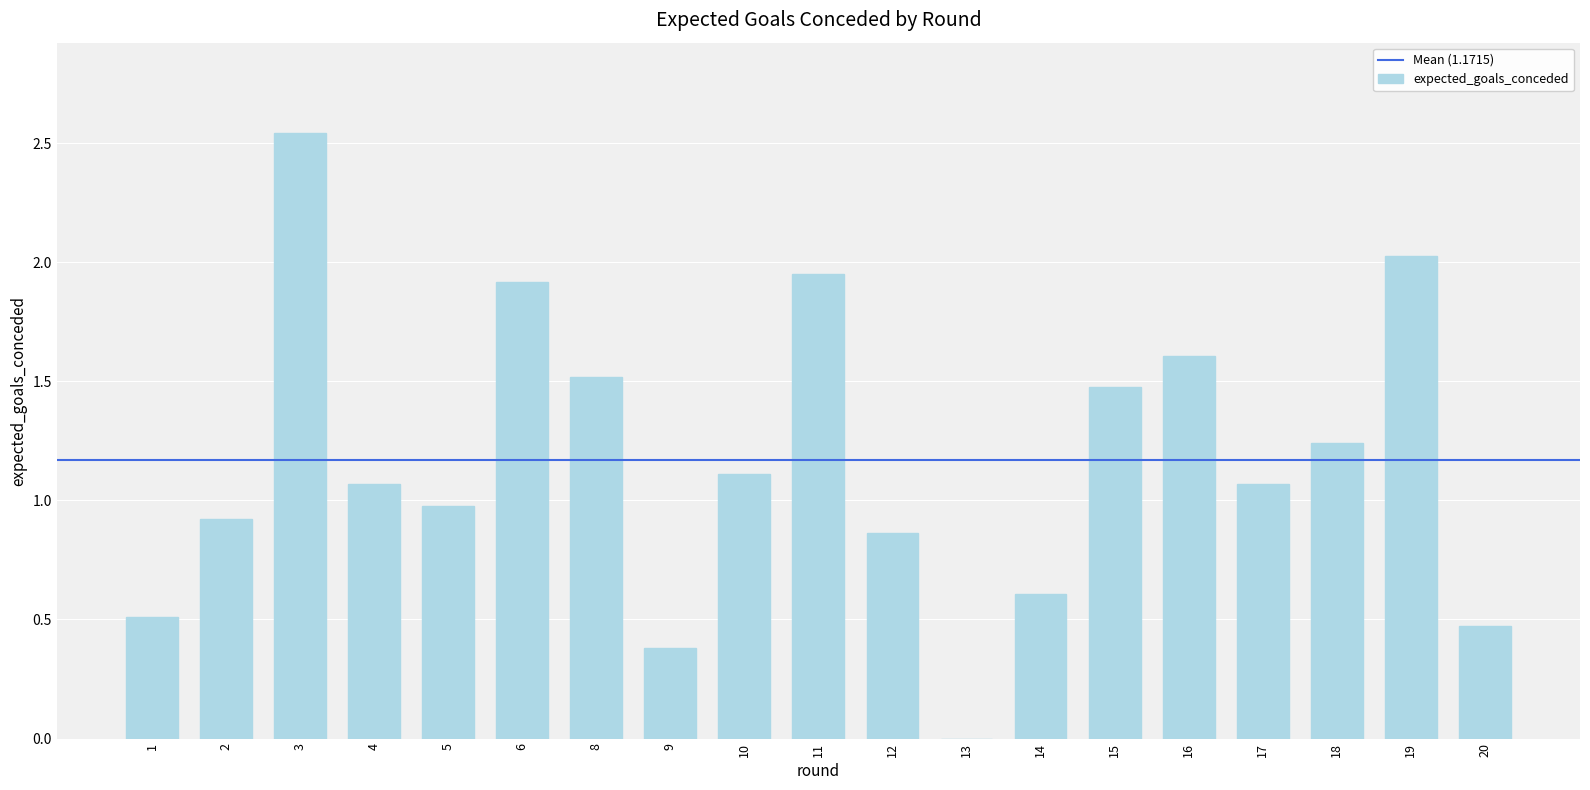

What is the sum of the values at 9 and 18?

1.6